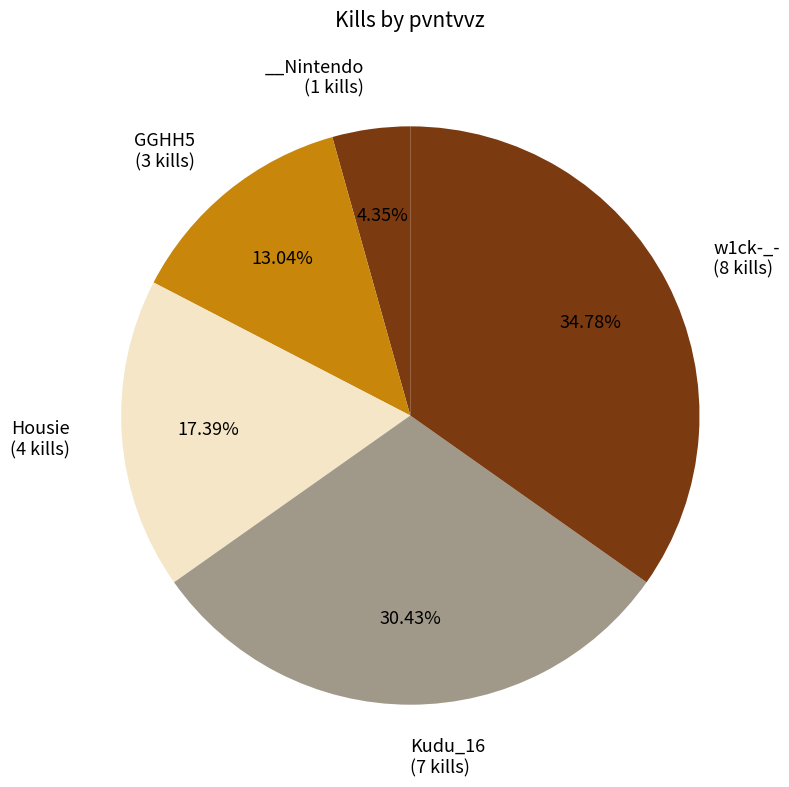

How many slices are in this pie chart?

5